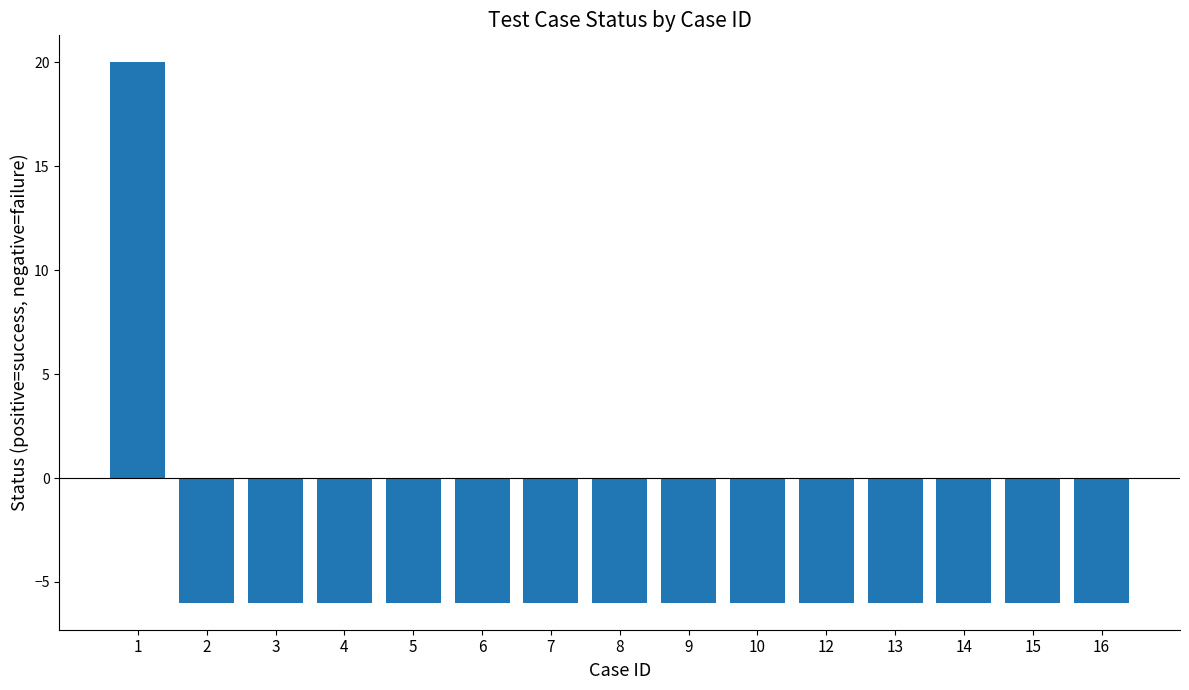

How many positive values are there?

1